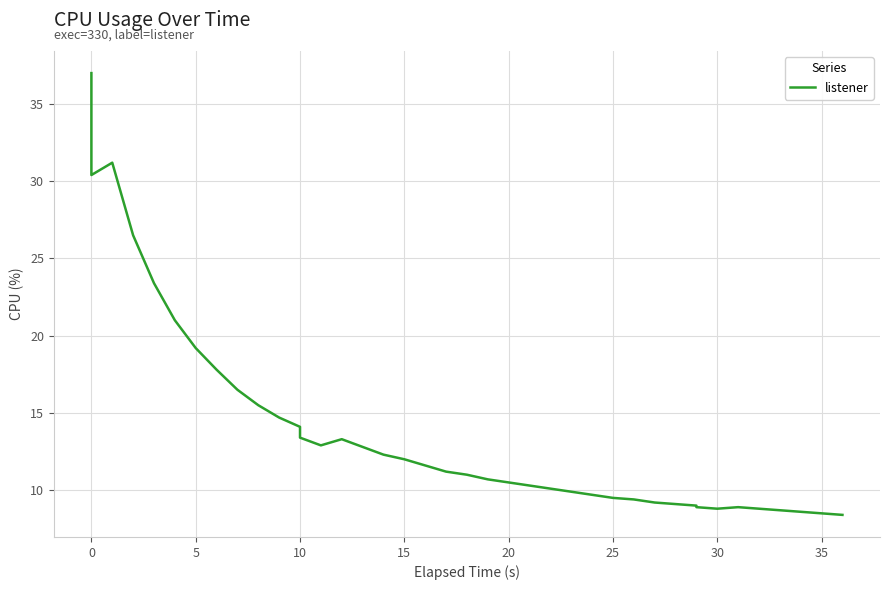

How many lines are shown in the chart?

1